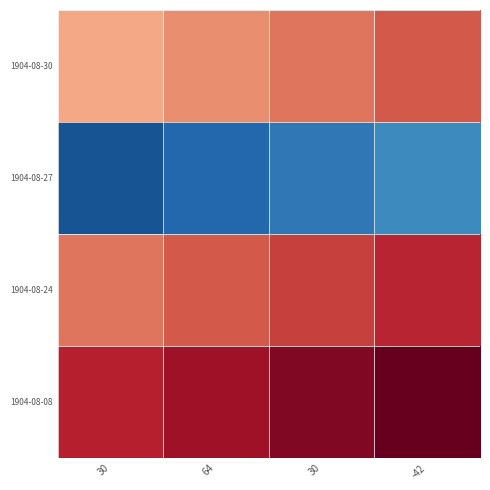

At -42, list the series in order from smallest to largest.

1904-08-27, 1904-08-30, 1904-08-24, 1904-08-08